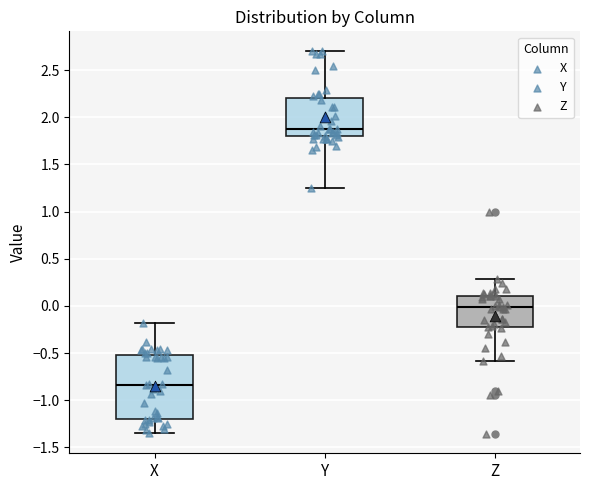

Reading left to right, read every box against the y-axis: the position of its median line, the range the box covers, and the ends of its whiskers. The values are not printed on the chart, so give them approximately, as read against the axis.

X: median -0.85, box -1.20 to -0.50, whiskers -1.35 to -0.20
Y: median 1.85, box 1.80 to 2.20, whiskers 1.25 to 2.70
Z: median 0.00, box -0.20 to 0.10, whiskers -0.60 to 0.30